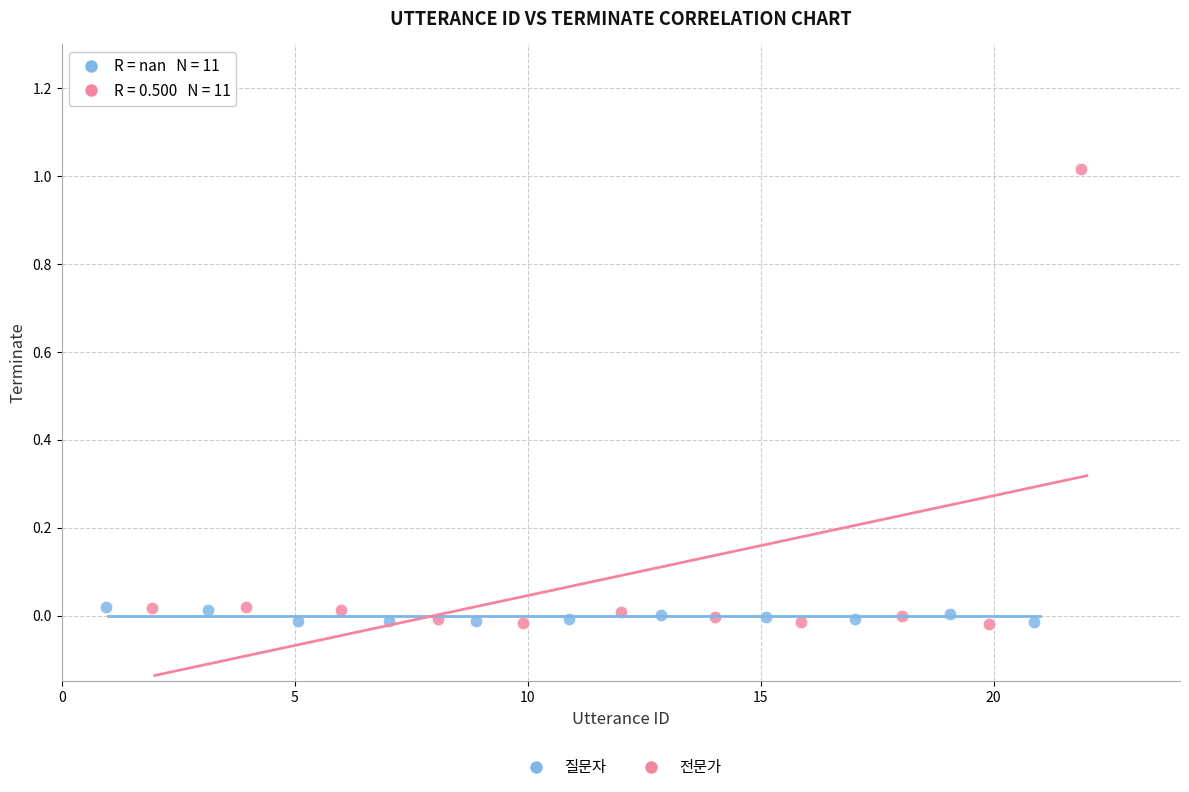

Which series contains the highest Y value?

전문가